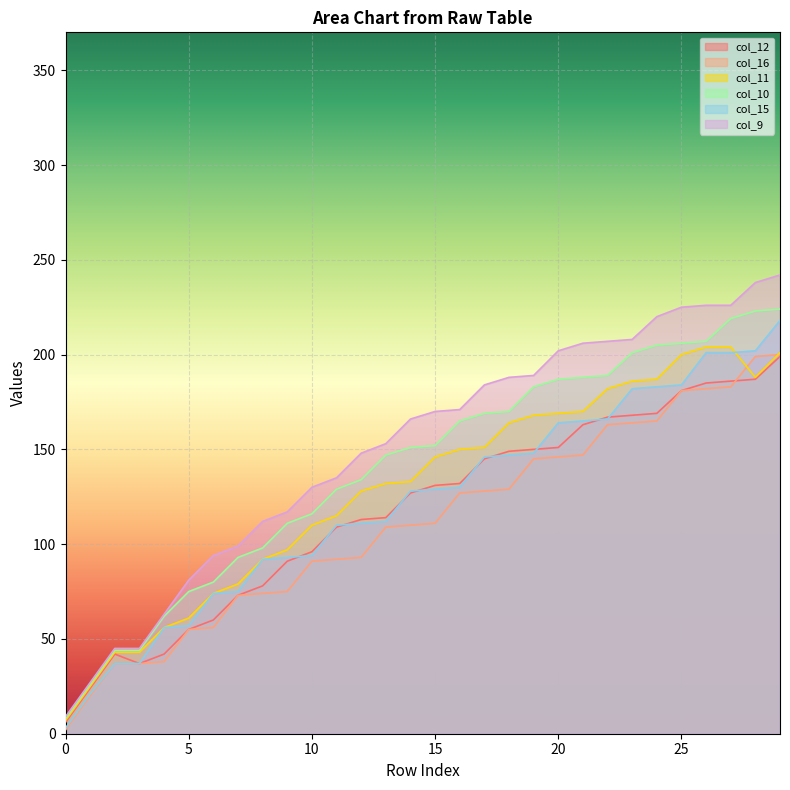

Reading right to left, transcribe all the data shown in this chart.

col_12: 29=199	28=187	27=186	26=185	25=181	24=169	23=168	22=167	21=163	20=151	19=150	18=149	17=145	16=132	15=131	14=127	13=114	12=113	11=109	10=96	9=91	8=78	7=73	6=60	5=55	4=42	3=37	2=42	1=24	0=6
col_16: 29=200	28=199	27=183	26=182	25=181	24=165	23=164	22=163	21=147	20=146	19=145	18=129	17=128	16=127	15=111	14=110	13=109	12=93	11=92	10=91	9=75	8=74	7=73	6=56	5=55	4=38	3=37	2=37	1=20	0=2
col_11: 29=201	28=188	27=204	26=204	25=200	24=187	23=186	22=182	21=170	20=169	19=168	18=164	17=151	16=150	15=146	14=133	13=132	12=128	11=115	10=110	9=97	8=92	7=79	6=74	5=61	4=56	3=43	2=43	1=25	0=7
col_10: 29=224	28=223	27=219	26=207	25=206	24=205	23=201	22=189	21=188	20=187	19=183	18=170	17=169	16=165	15=152	14=151	13=147	12=134	11=129	10=116	9=111	8=98	7=93	6=80	5=75	4=62	3=44	2=44	1=26	0=8
col_15: 29=218	28=202	27=201	26=201	25=184	24=183	23=182	22=166	21=165	20=164	19=148	18=147	17=146	16=130	15=129	14=128	13=112	12=111	11=110	10=94	9=93	8=92	7=75	6=74	5=57	4=56	3=37	2=37	1=21	0=3
col_9: 29=242	28=238	27=226	26=226	25=225	24=220	23=208	22=207	21=206	20=202	19=189	18=188	17=184	16=171	15=170	14=166	13=153	12=148	11=135	10=130	9=117	8=112	7=99	6=94	5=81	4=63	3=45	2=45	1=27	0=9